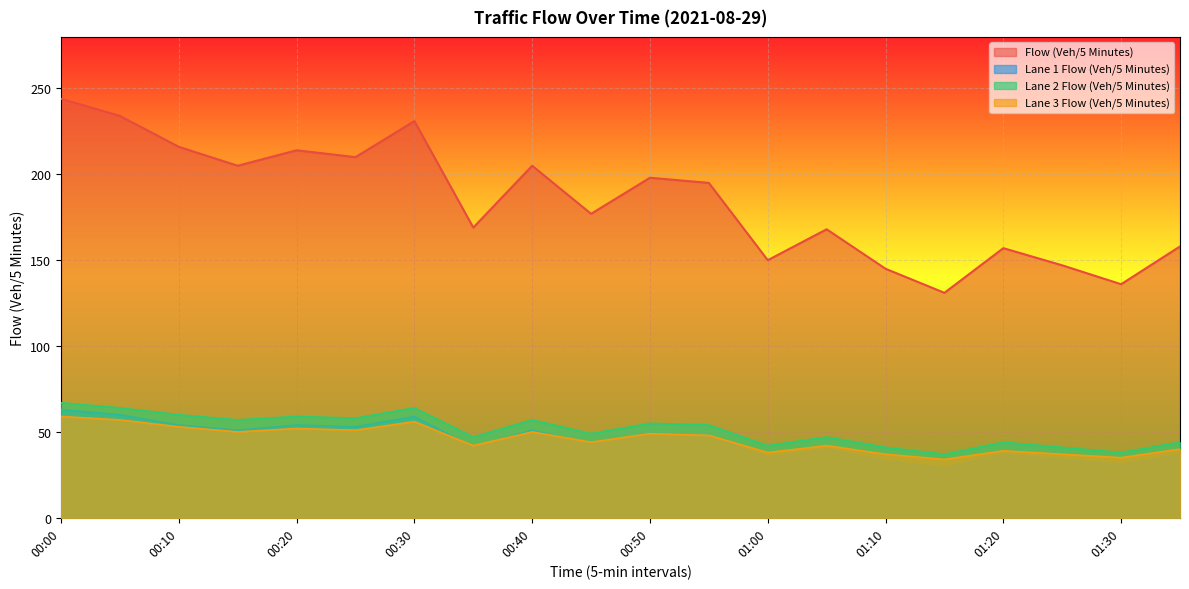

Rank the categories by Lane 2 Flow (Veh/5 Minutes) value from highest to lowest.

00:00, 00:05, 00:30, 00:10, 00:20, 00:25, 00:15, 00:40, 00:50, 00:55, 00:45, 00:35, 01:05, 01:20, 01:35, 01:00, 01:10, 01:25, 01:30, 01:15